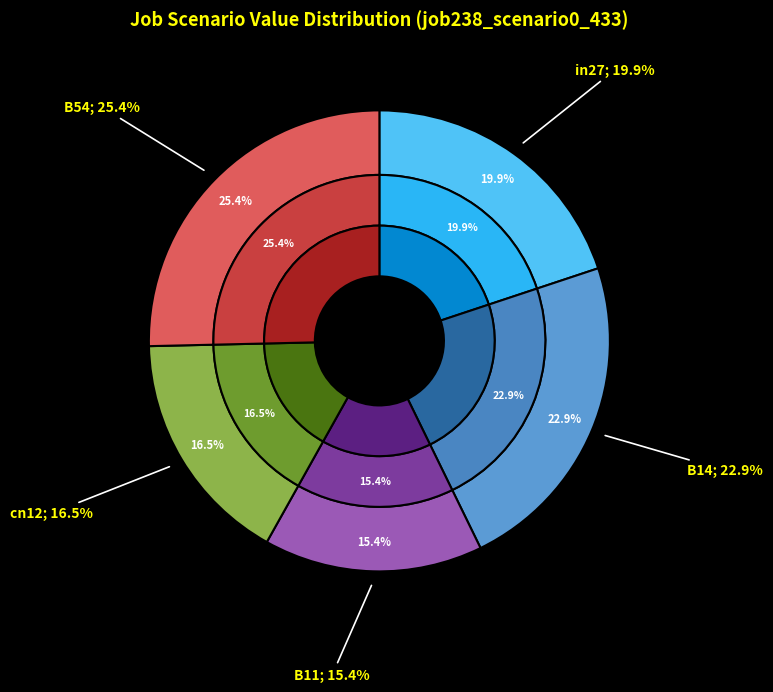

What percentage is NOT represented by in27?

80.1%